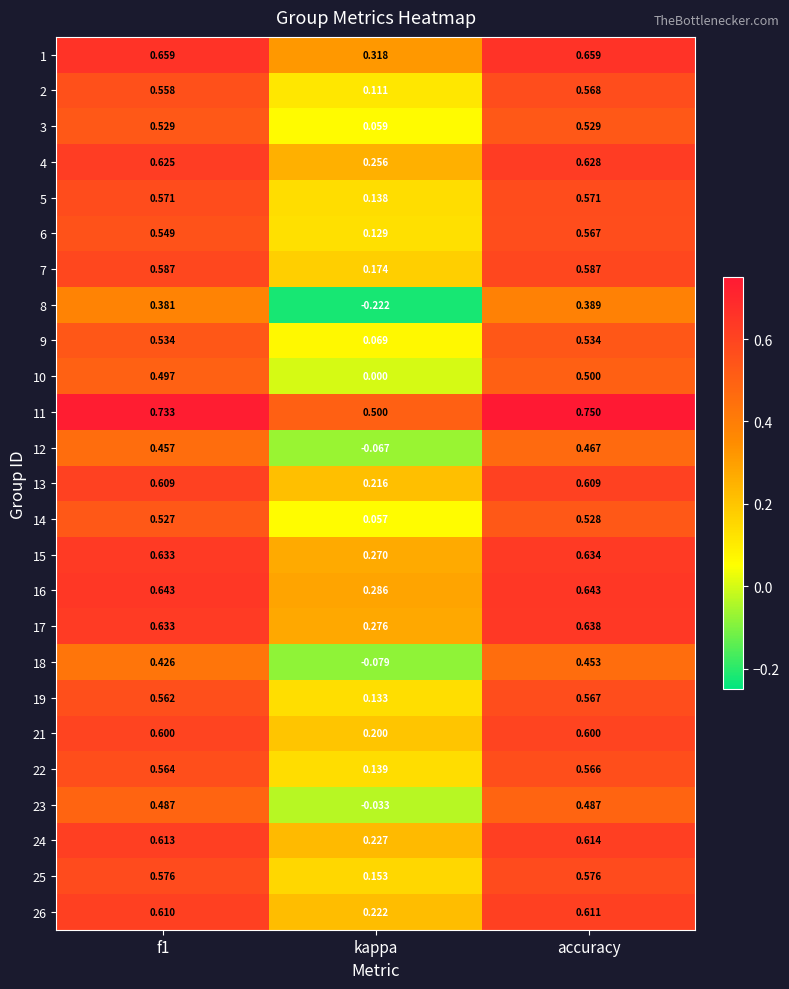

How many data points in 18 are less than 0?

1